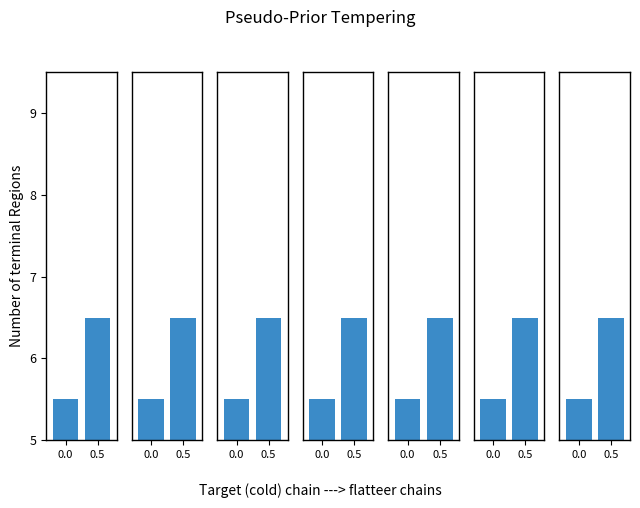

What is the change in value from 0.0 to 0.5?

+1.0